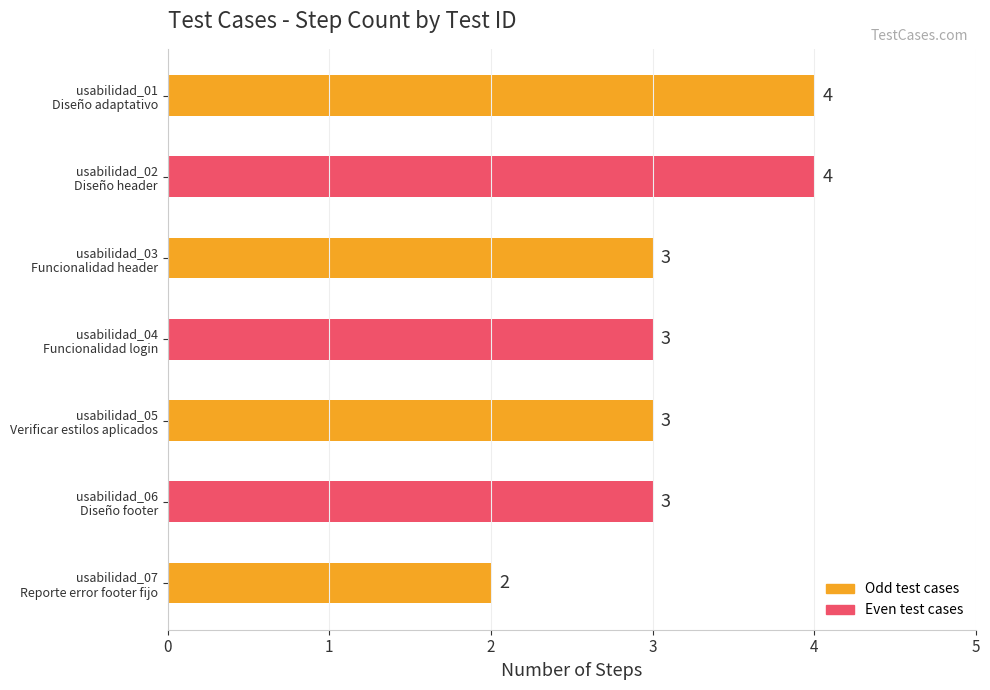

Reading top to bottom, extract all data points from this chart.

4	4	3	3	3	3	2